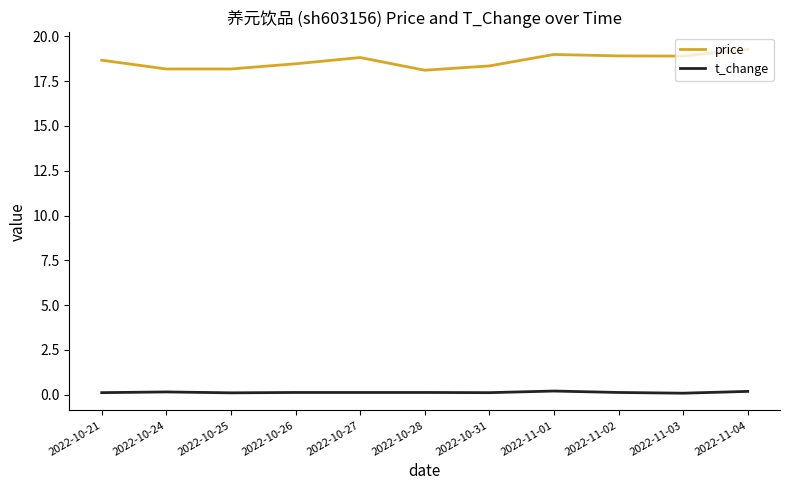

How many interior local peaks does the price series have?

2